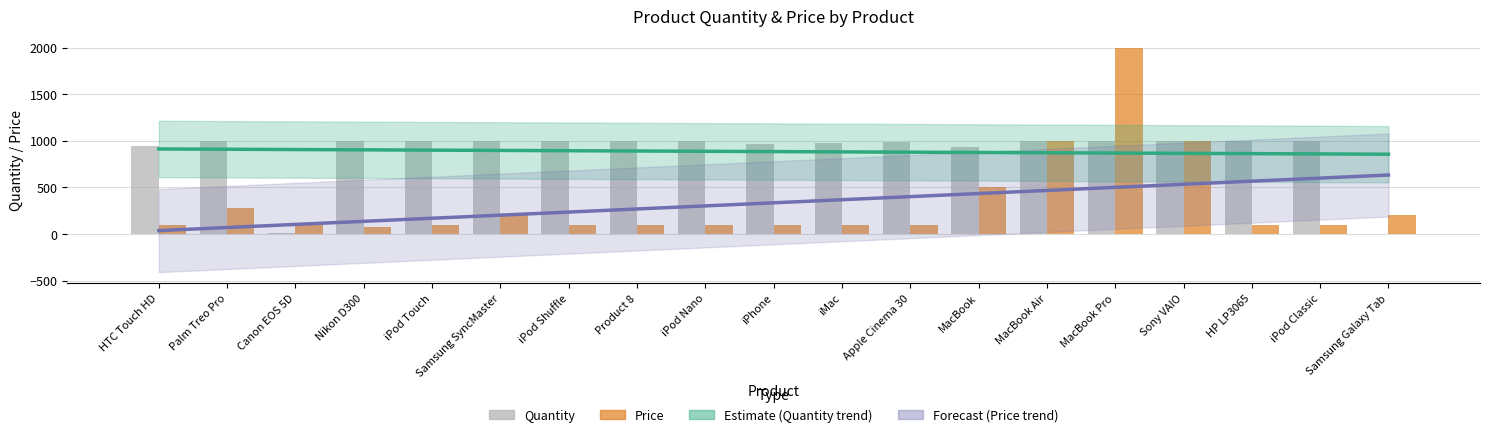

At which label does Estimate (Quantity) reach its peak?

HTC Touch HD